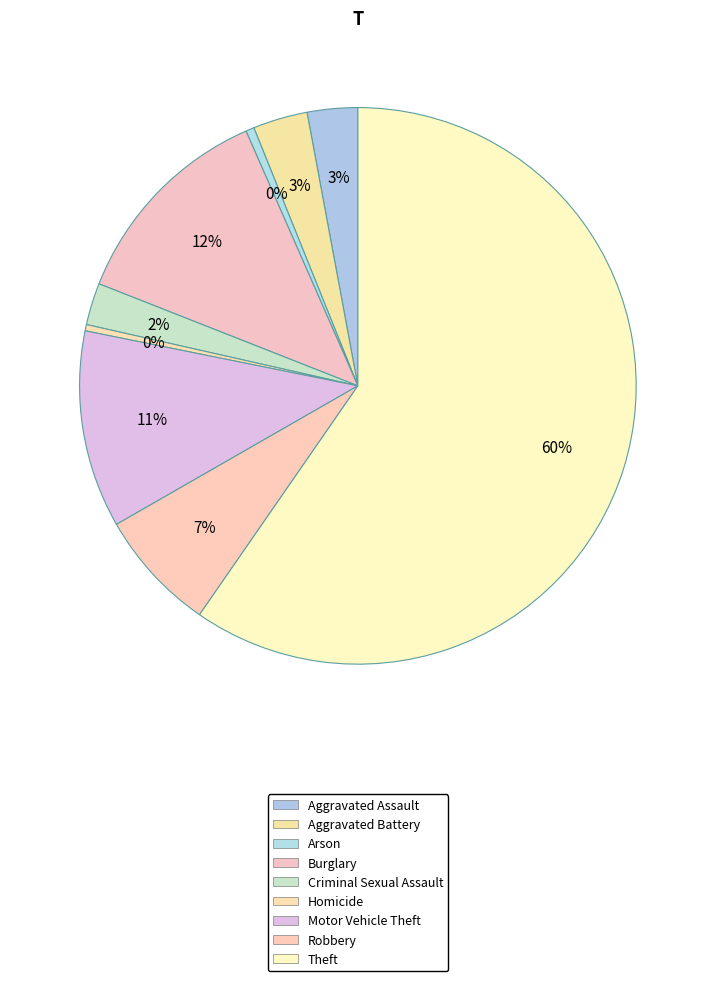

Which category has the smallest portion of the pie?

Homicide